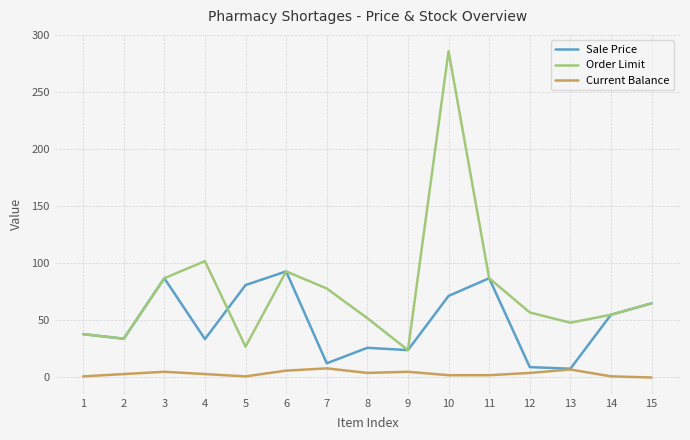

True or false: Order Limit and Current Balance cross at least once.

False